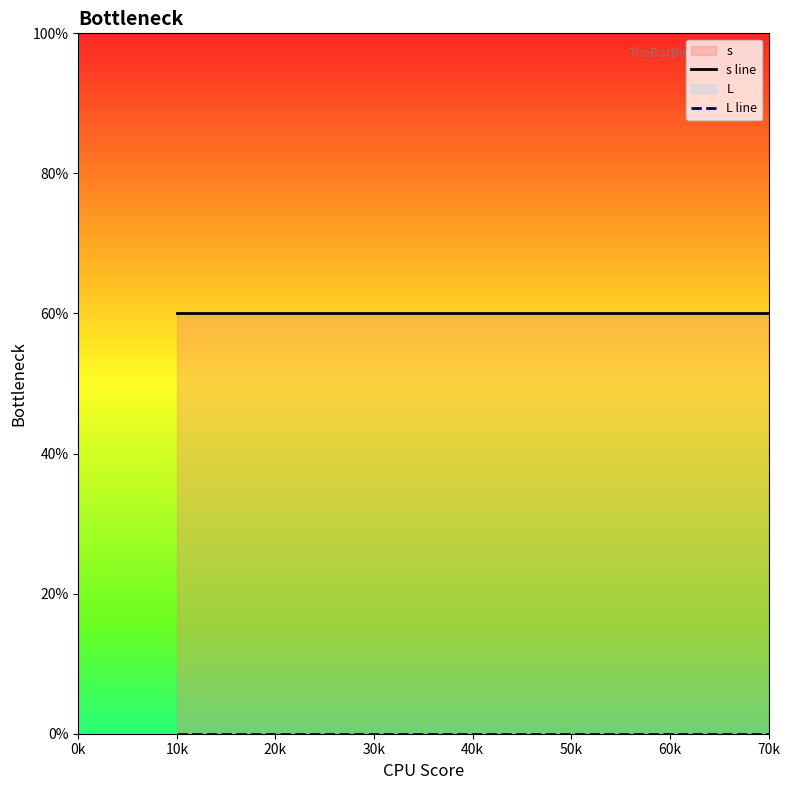

List the series in order of their overall mean, highest first.

s line, L line